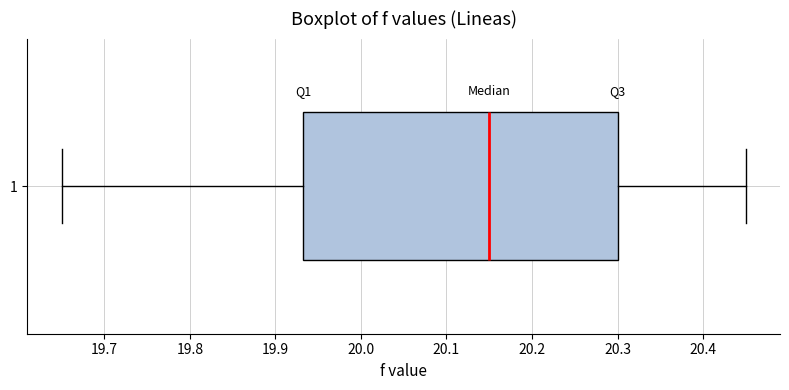

Where does the left whisker of the box at y = 1 end on the x-axis? The values are not printed on the chart, so give them approximately, as read against the axis.

19.65